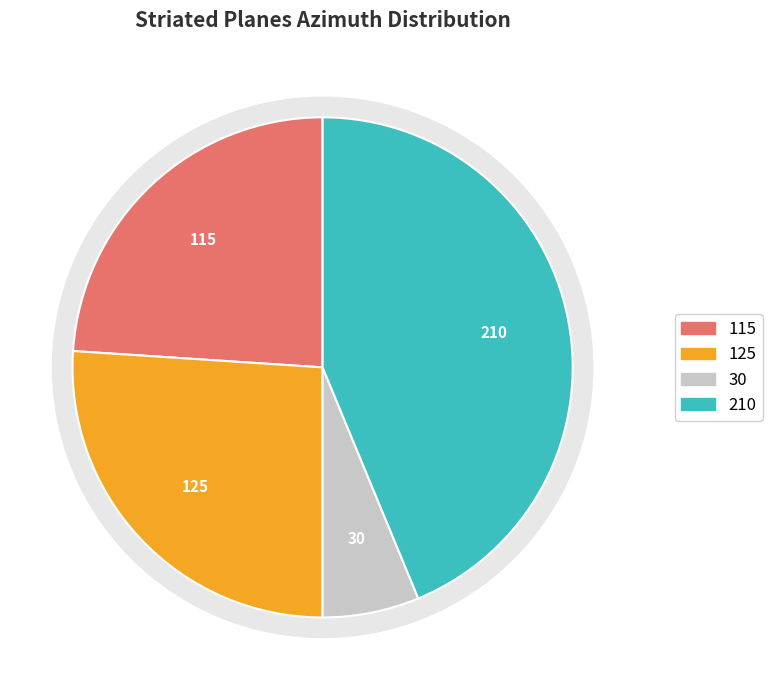

What percentage do Striated Plane (210) and Striated Plane (30) together represent?

50.0%